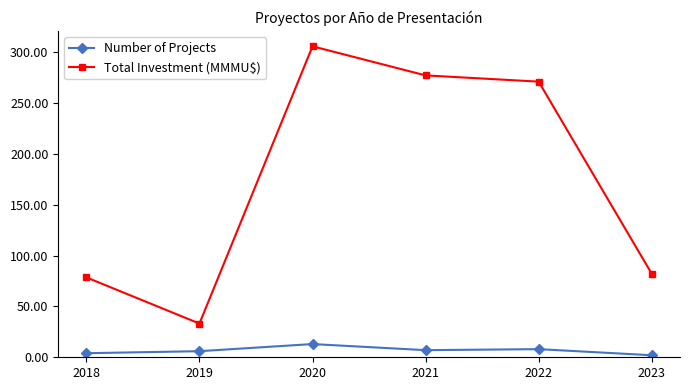

What is the difference between the Total Investment (MMMU$) values at 2018 and 2023?

3.6